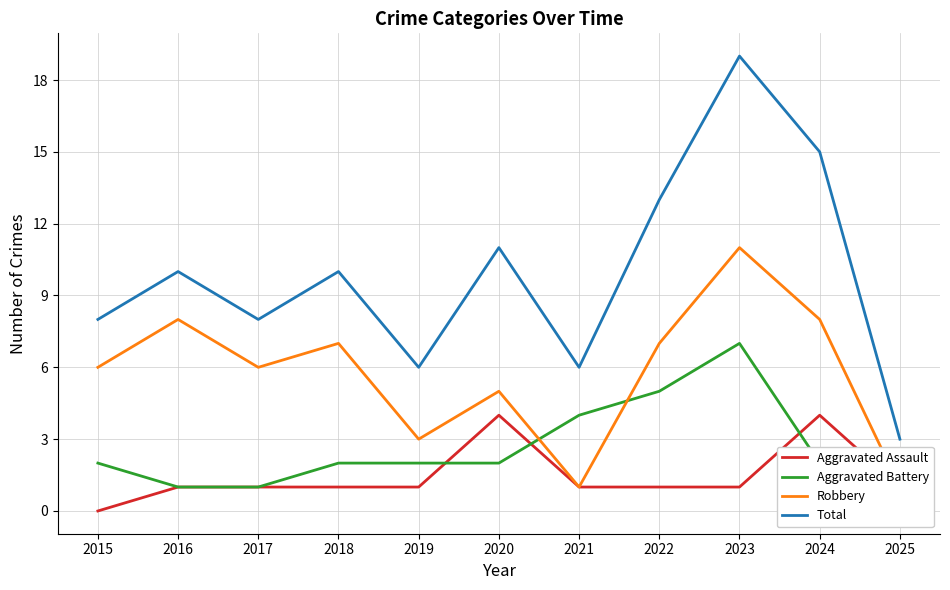

Which series changed the most between 2017 and 2025?

Robbery